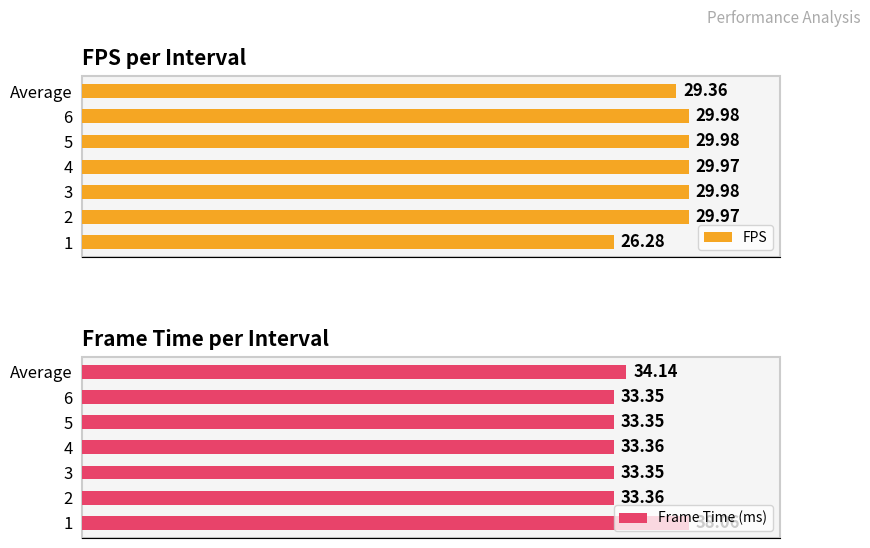

Where is FPS nearest to the value 28?

Average